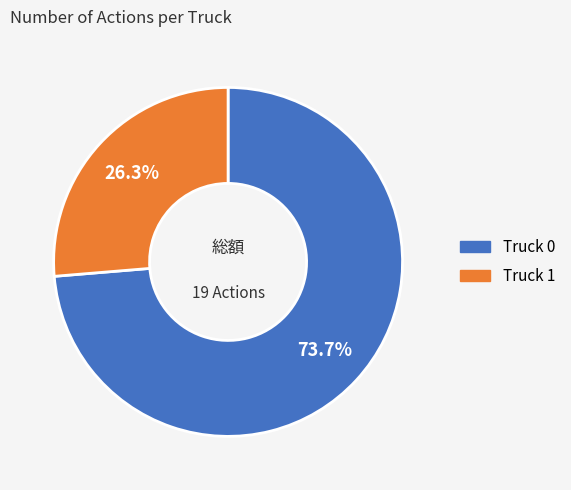

To the nearest percent, what is the combined percentage of Truck 1 and Truck 0?

100%